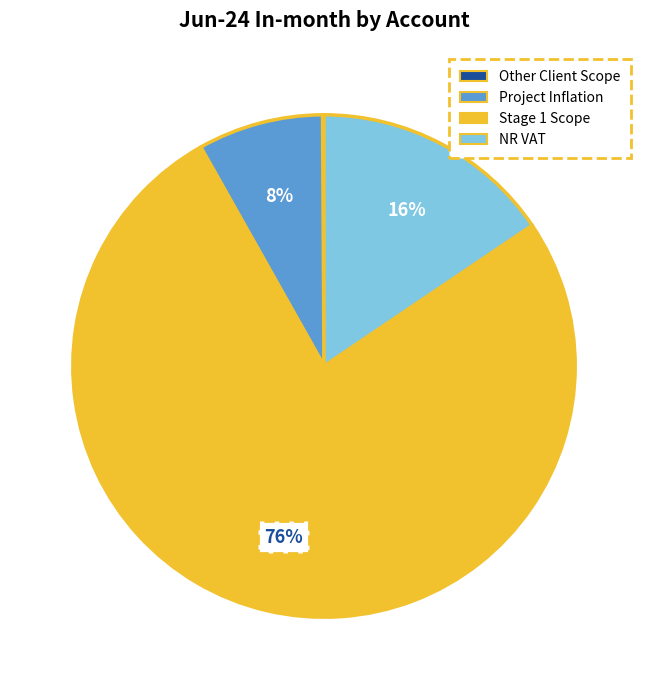

To the nearest percent, what is the average slice percentage?

25%